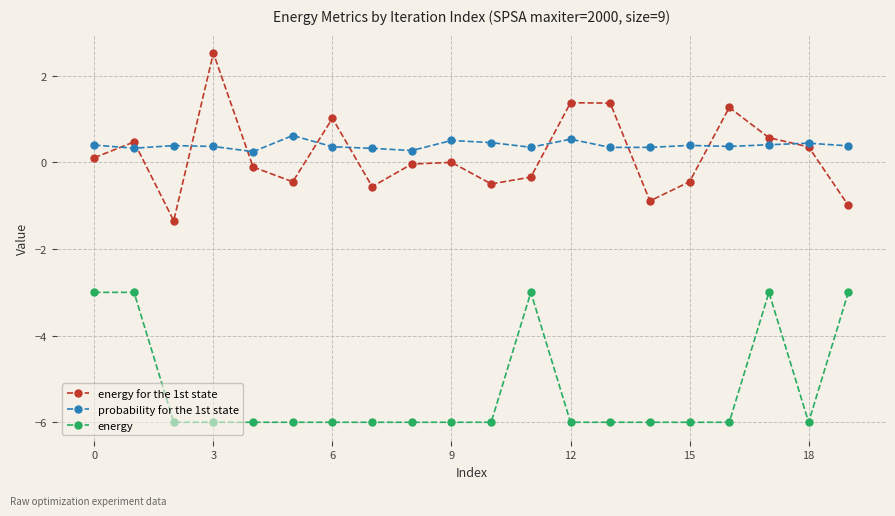

What is the maximum value shown in the chart?

2.5